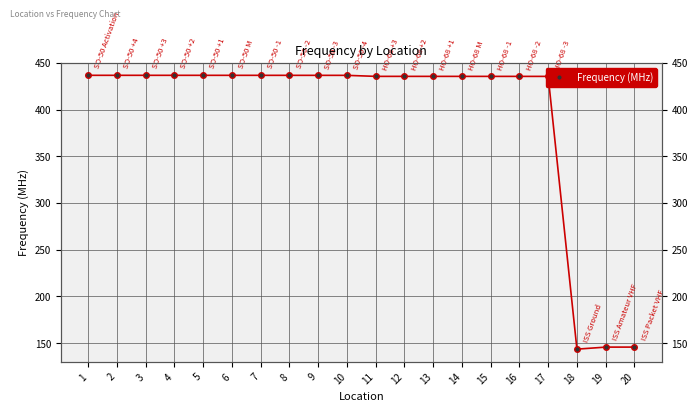

At which category does the chart reach its minimum across all series?

18